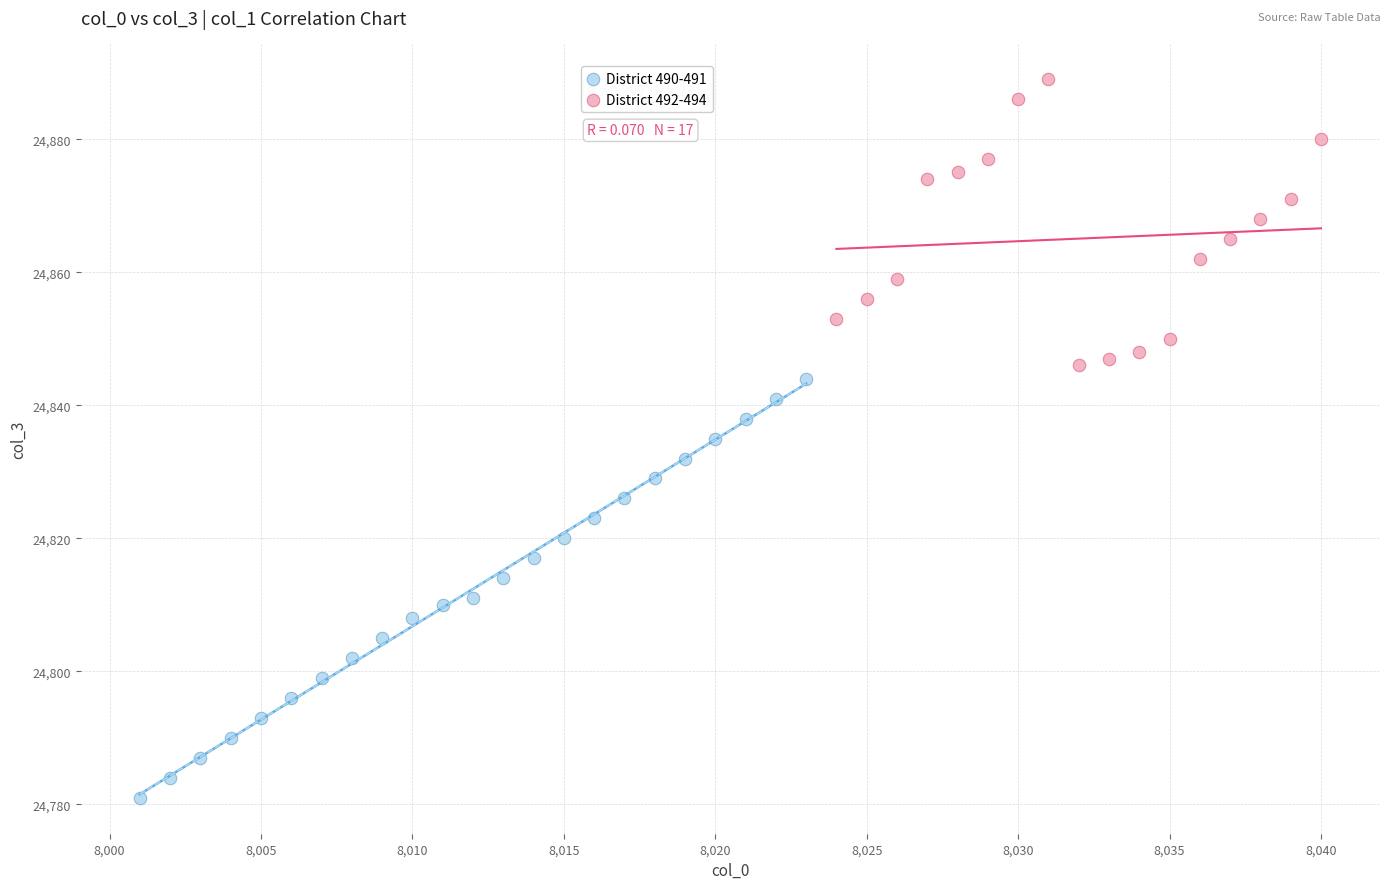

Which series reaches the minimum Y coordinate?

District 490-491